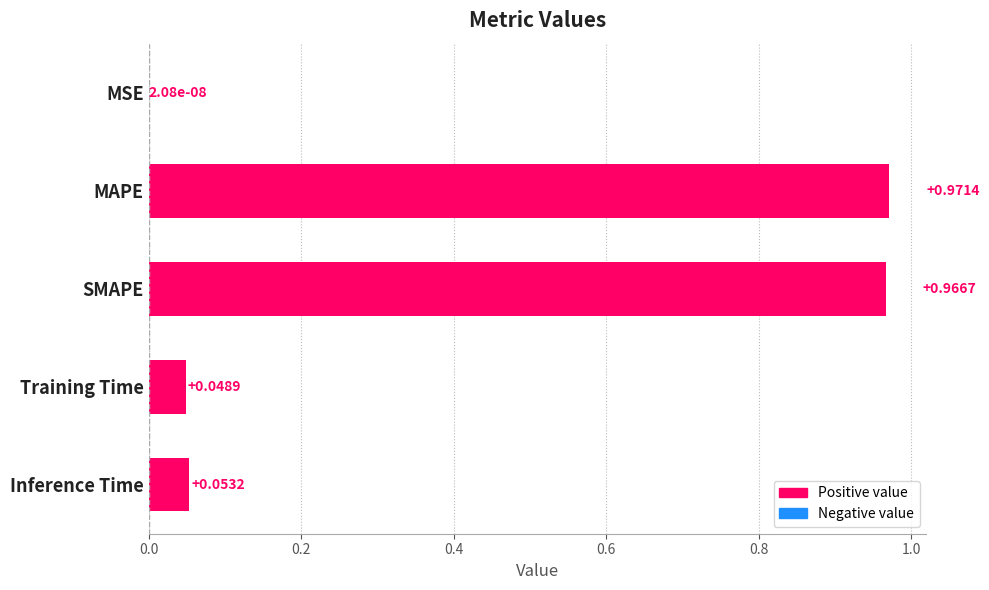

At which label is the value closest to 0?

MSE